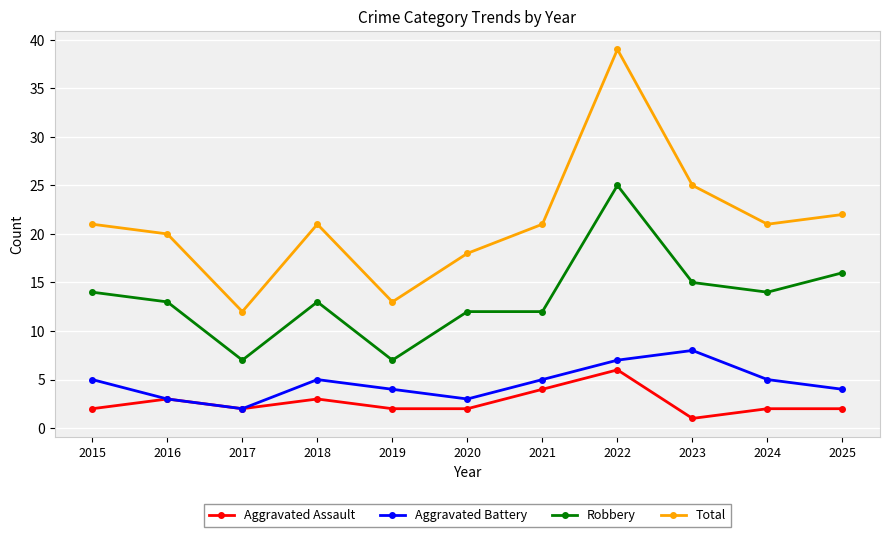

Reading right to left, list all the values displayed in this chart.

Aggravated Assault: 2	2	1	6	4	2	2	3	2	3	2
Aggravated Battery: 4	5	8	7	5	3	4	5	2	3	5
Robbery: 16	14	15	25	12	12	7	13	7	13	14
Total: 22	21	25	39	21	18	13	21	12	20	21